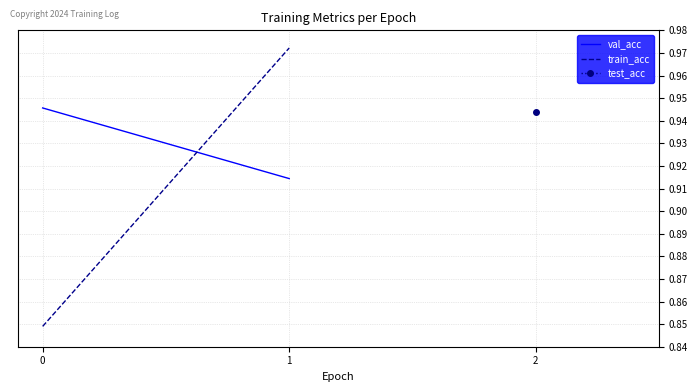

What is the sum of all val_acc values?

1.9